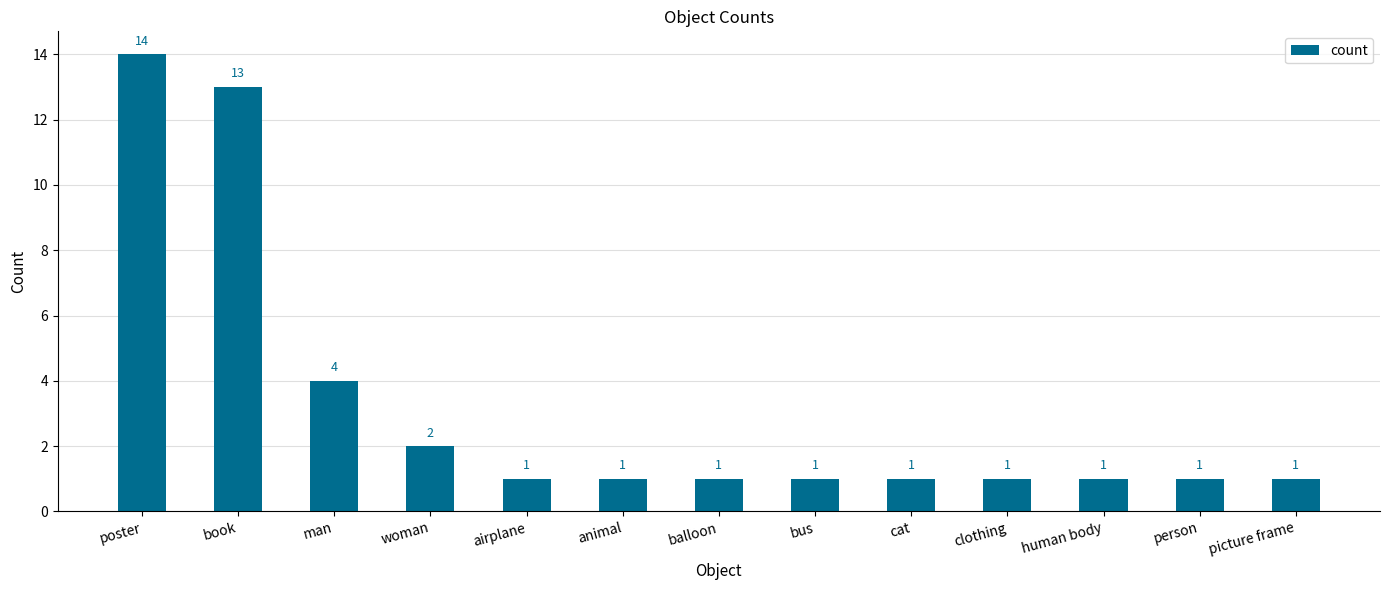

What is the average value?

3